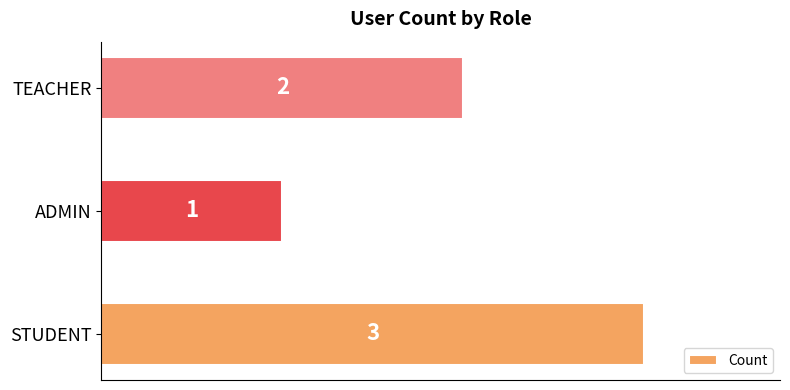

How many values are below 2?

1